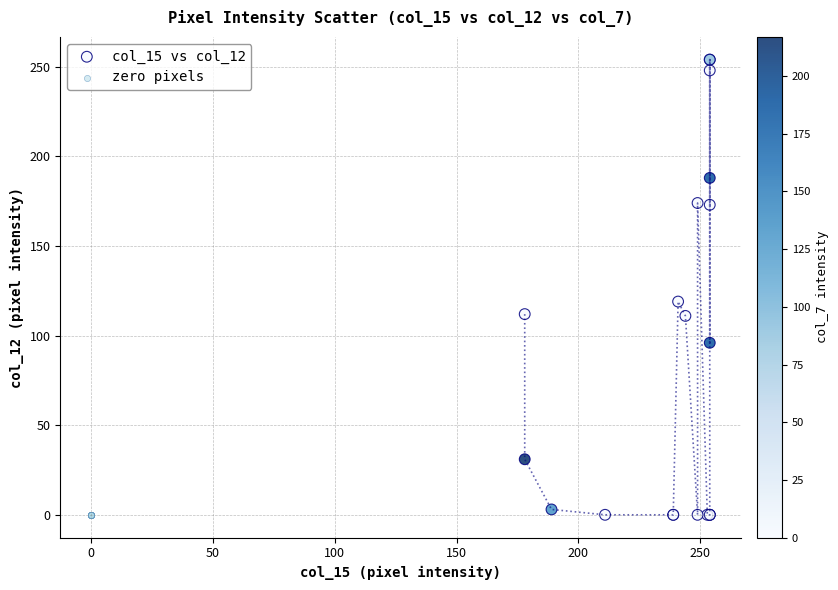

Which series contains the highest Y value?

col_15 vs col_12